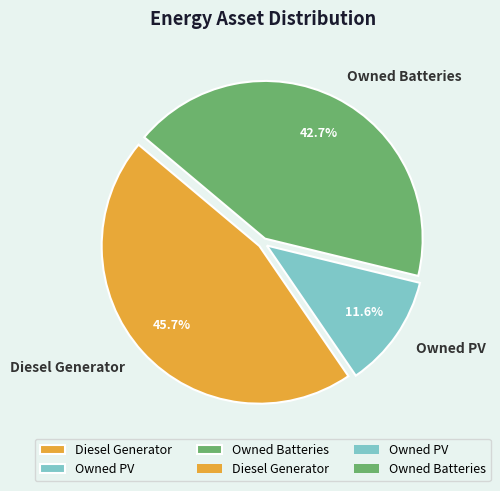

Which has a higher value, Owned PV or Owned Batteries?

Owned Batteries